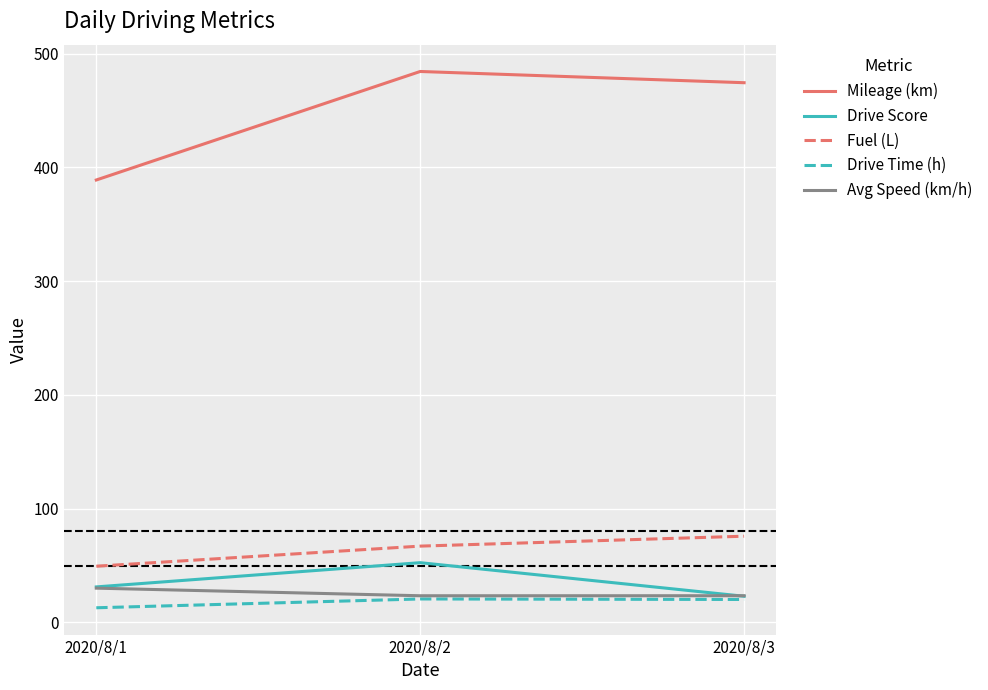

Is the value of Fuel (L) at 2020/8/1 greater than the value of Avg Speed (km/h) at 2020/8/3?

Yes